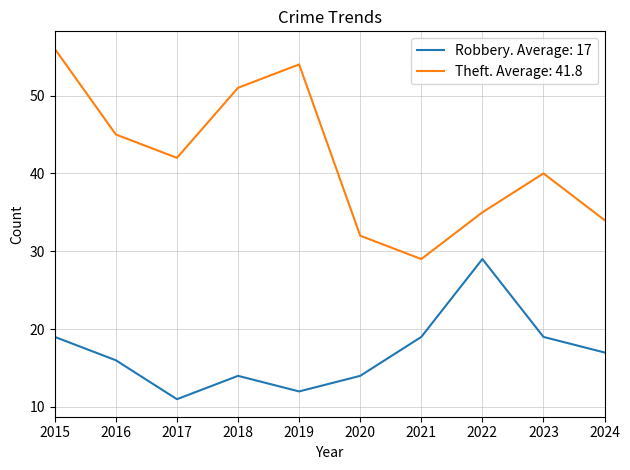

What is the total value across all series at 2017?

53